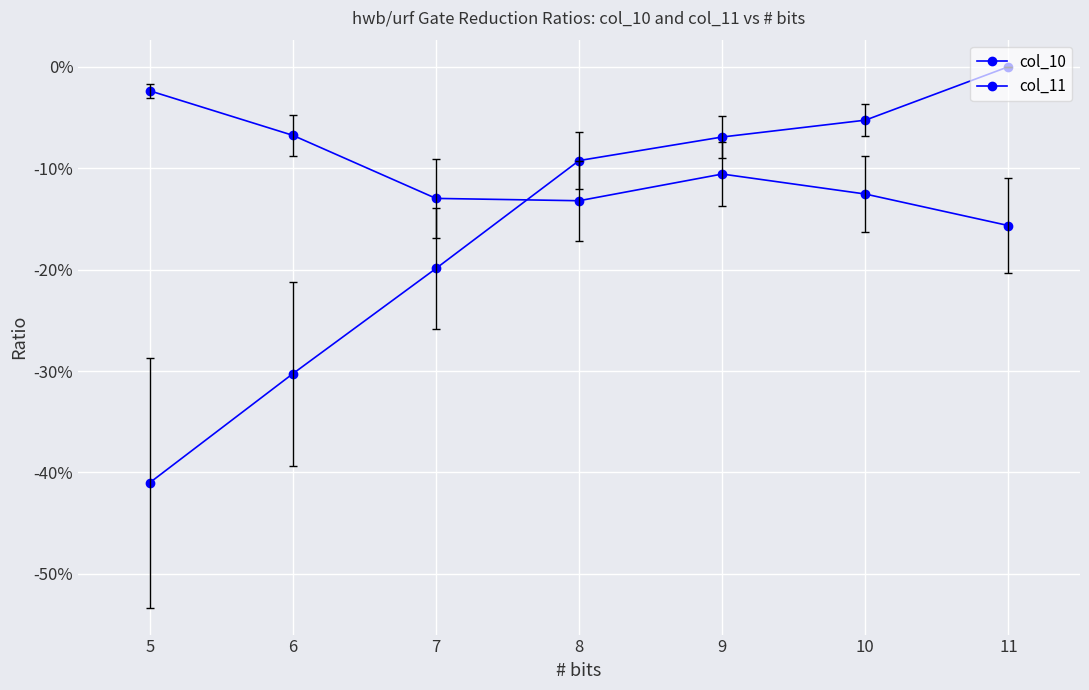

How many interior local peaks does the col_11 series have?

1